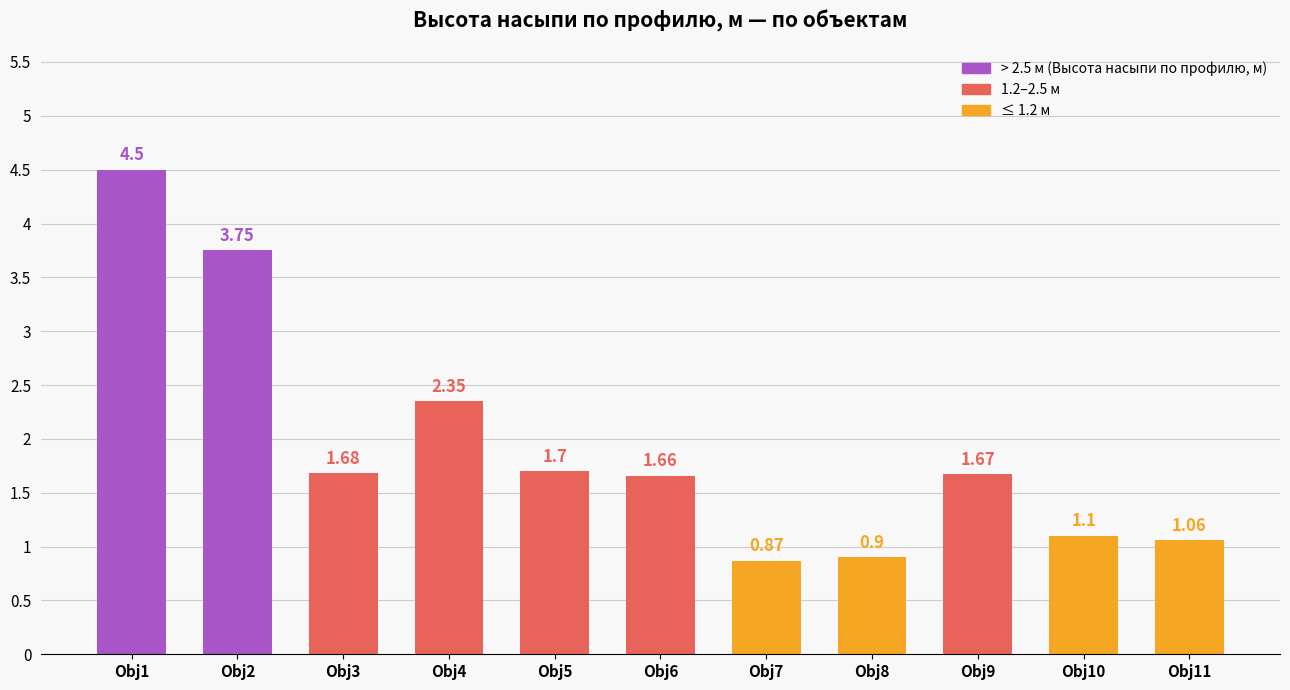

What is the greatest value displayed?

4.5